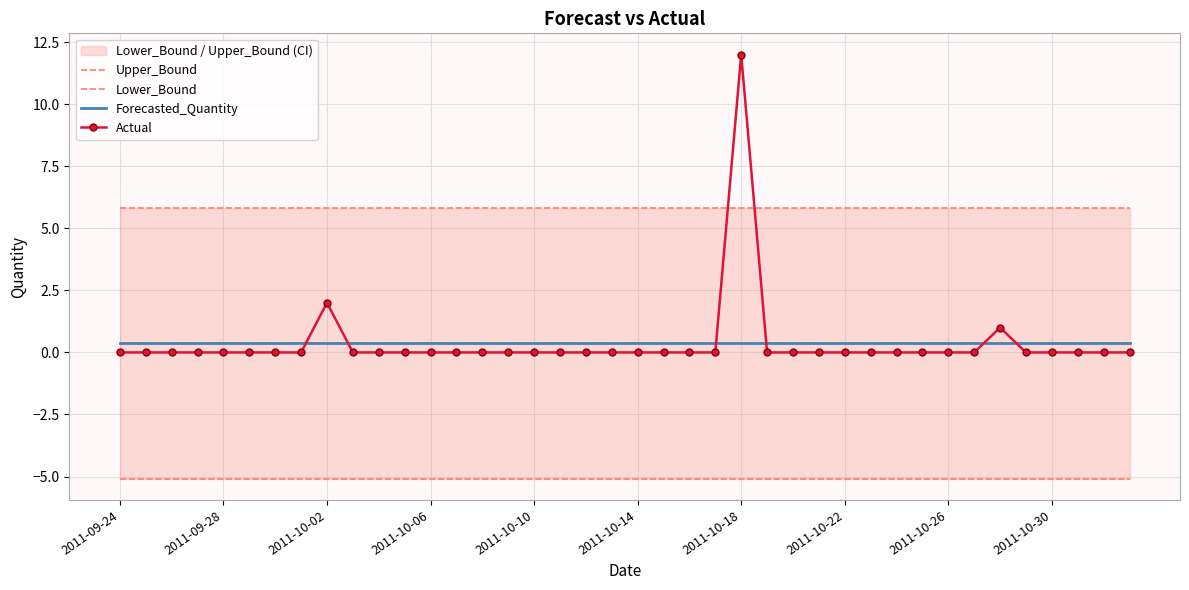

The Lower_Bound series shows -5.1 at 18. True or false?

True